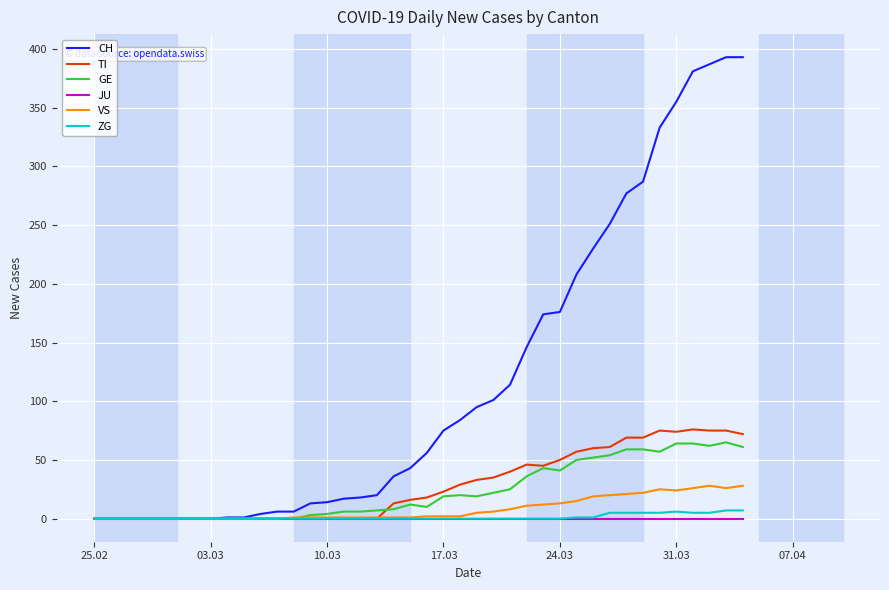

Which series has the largest total across all categories?

CH